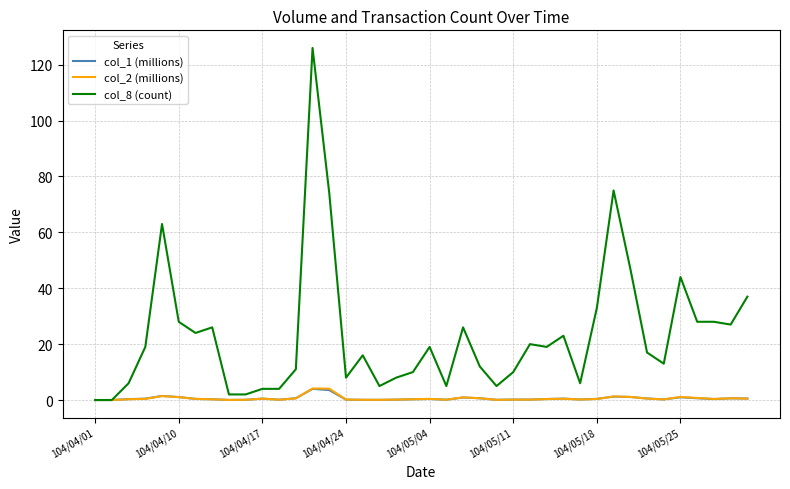

What are all the series names shown in the legend?

col_1 (millions), col_2 (millions), col_8 (count)